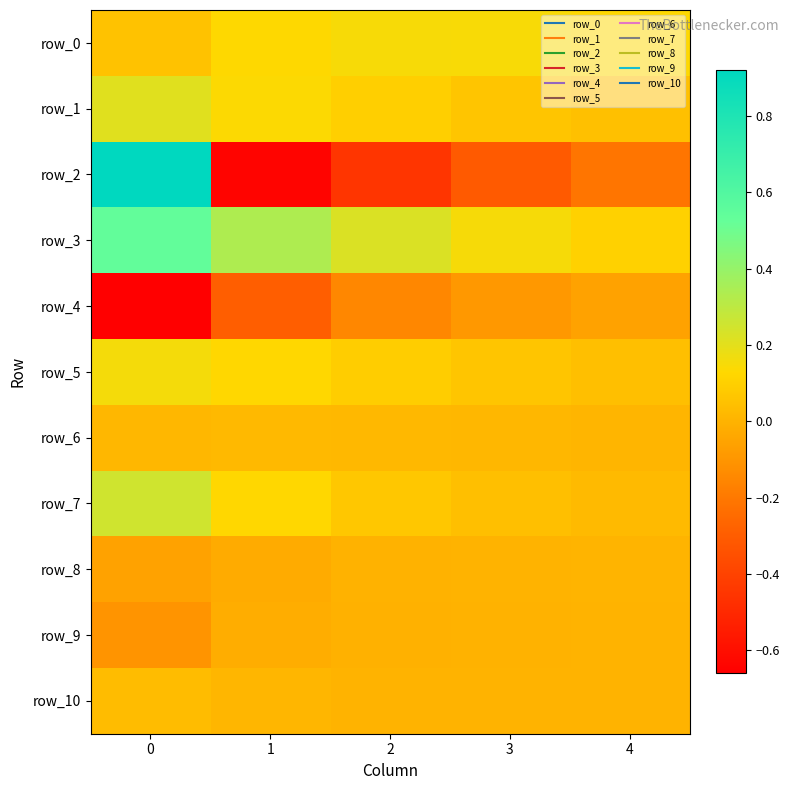

How many row_0 values are between 0 and 1?

5